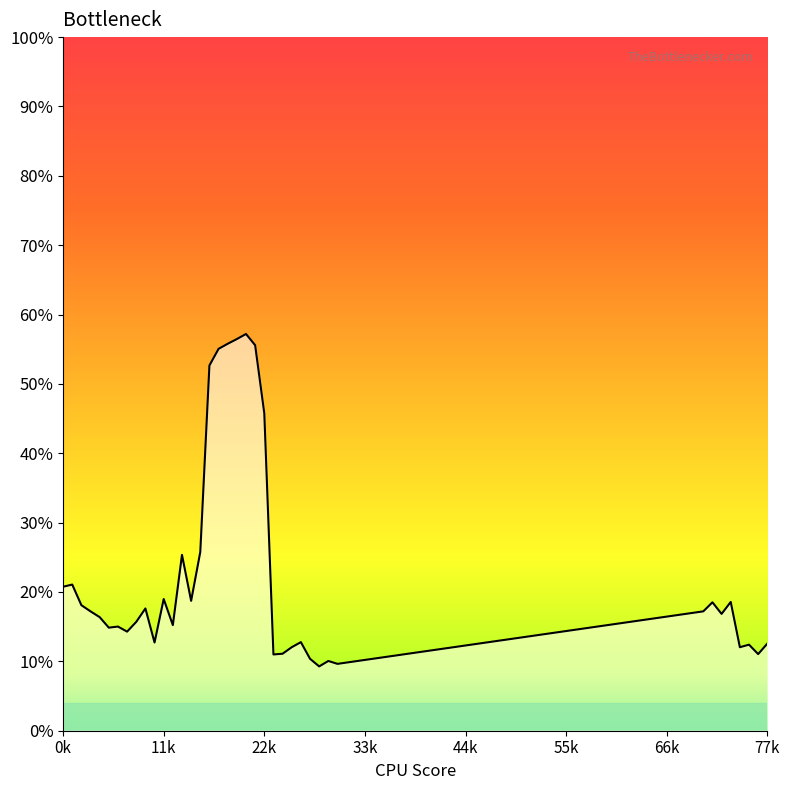

At which category does the chart reach its peak across all series?

20